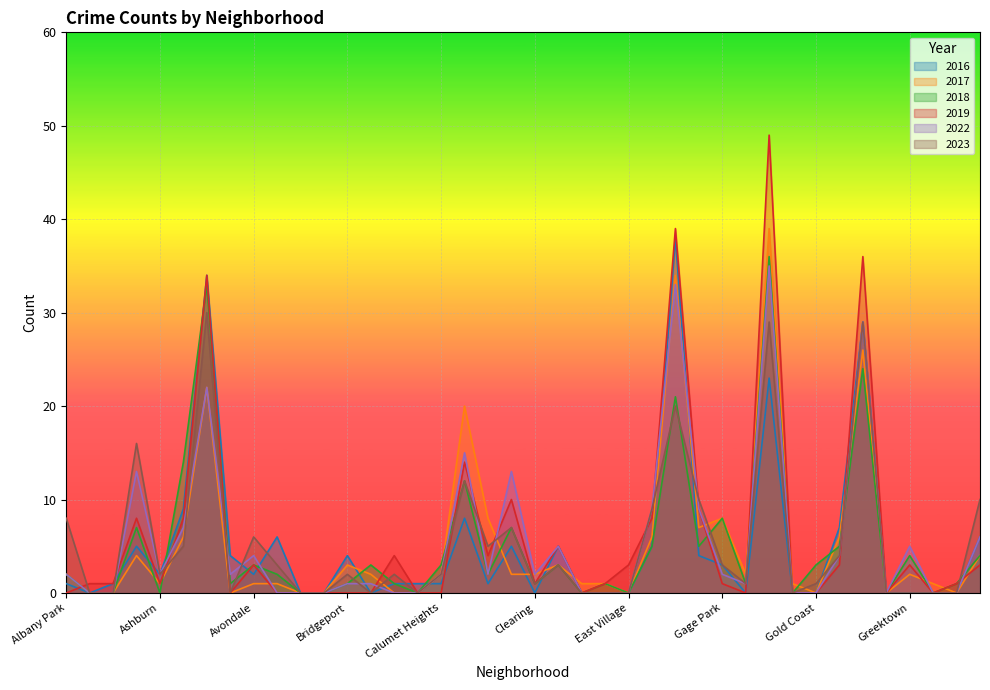

What is the difference between the second highest and minimum values in the 2022 series?

33